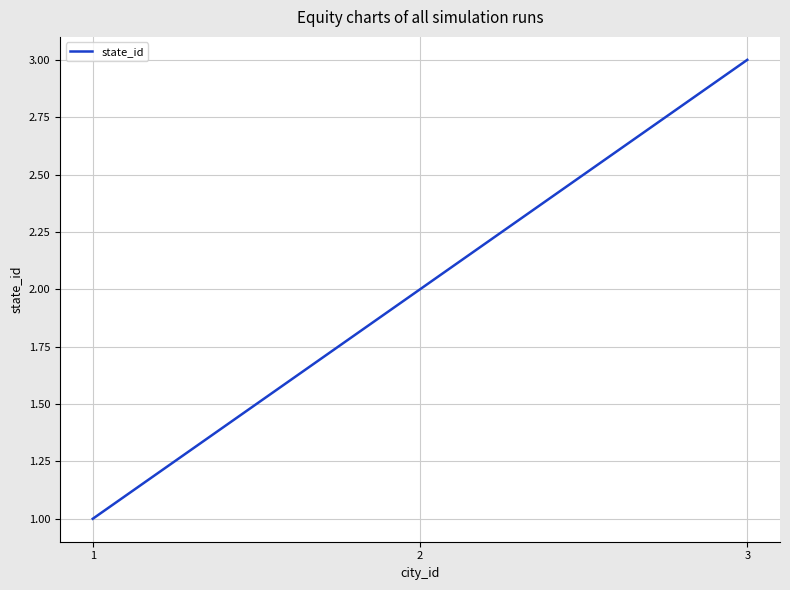

At which label is the value closest to 2?

2